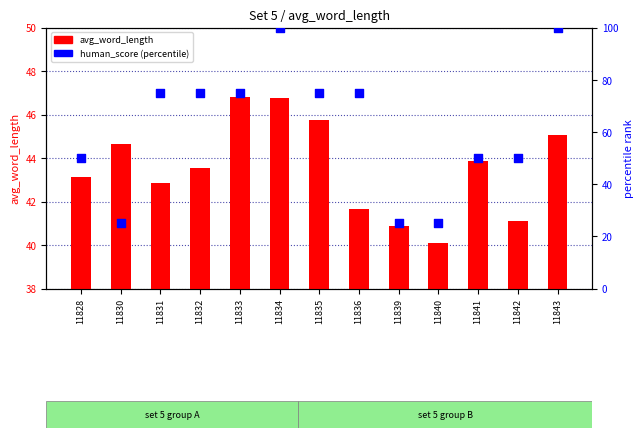

Which series has the largest total across all categories?

human_score (percentile)